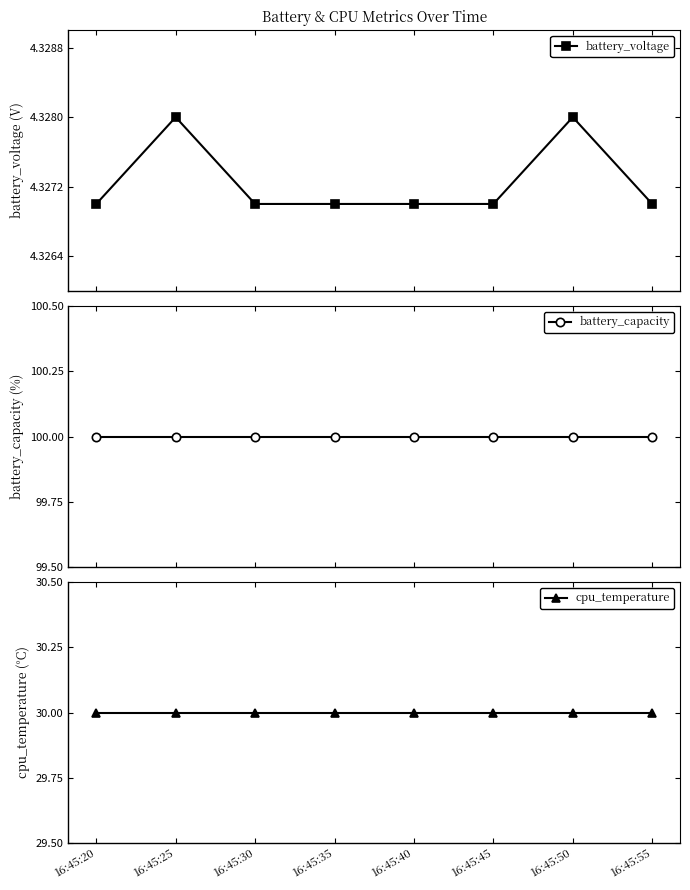

Which series has the largest total across all categories?

battery_capacity